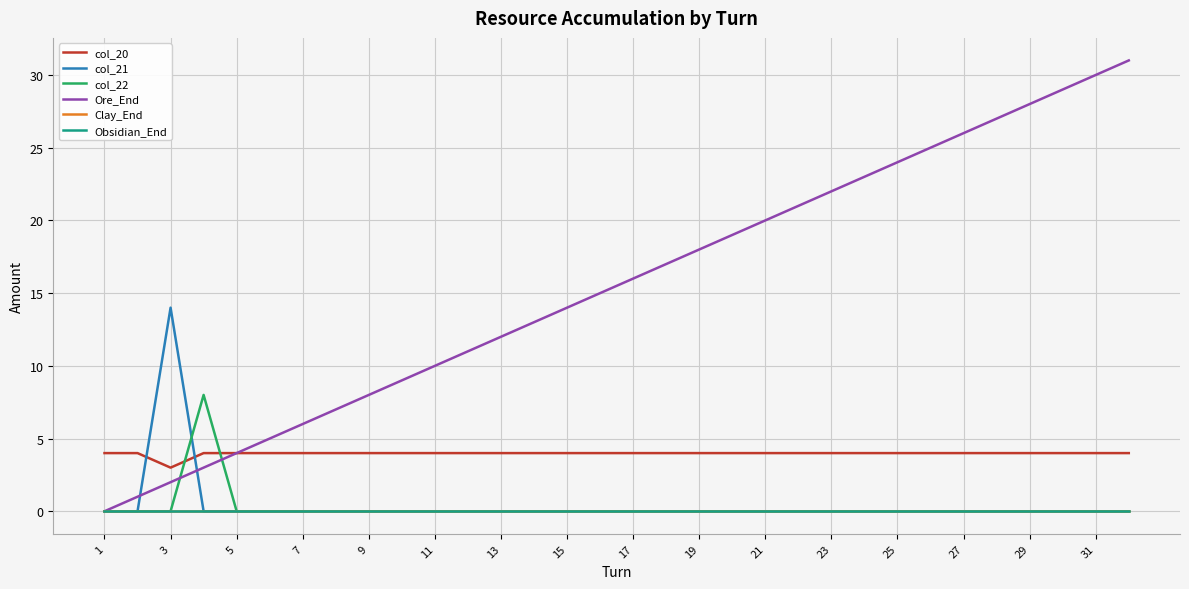

Does the chart display data point markers on the line(s)?

No